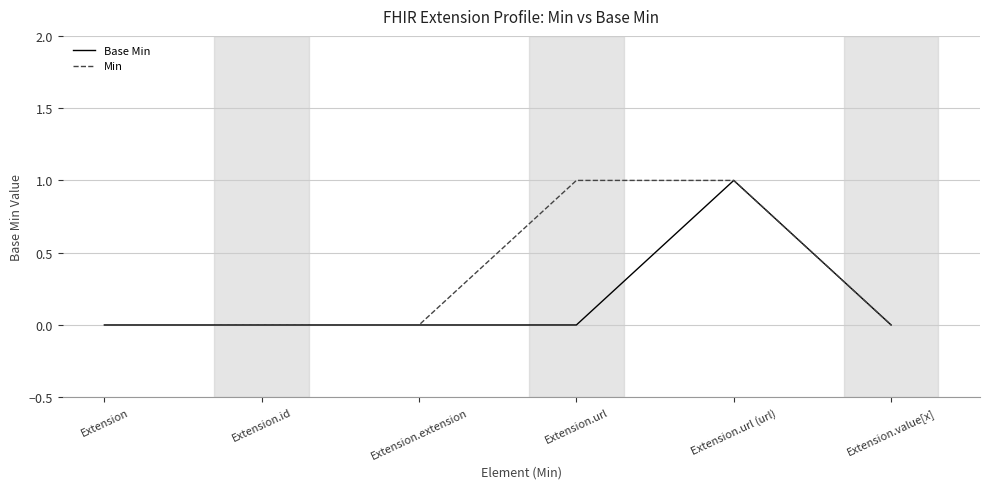

What are all the series names shown in the legend?

Base Min, Min